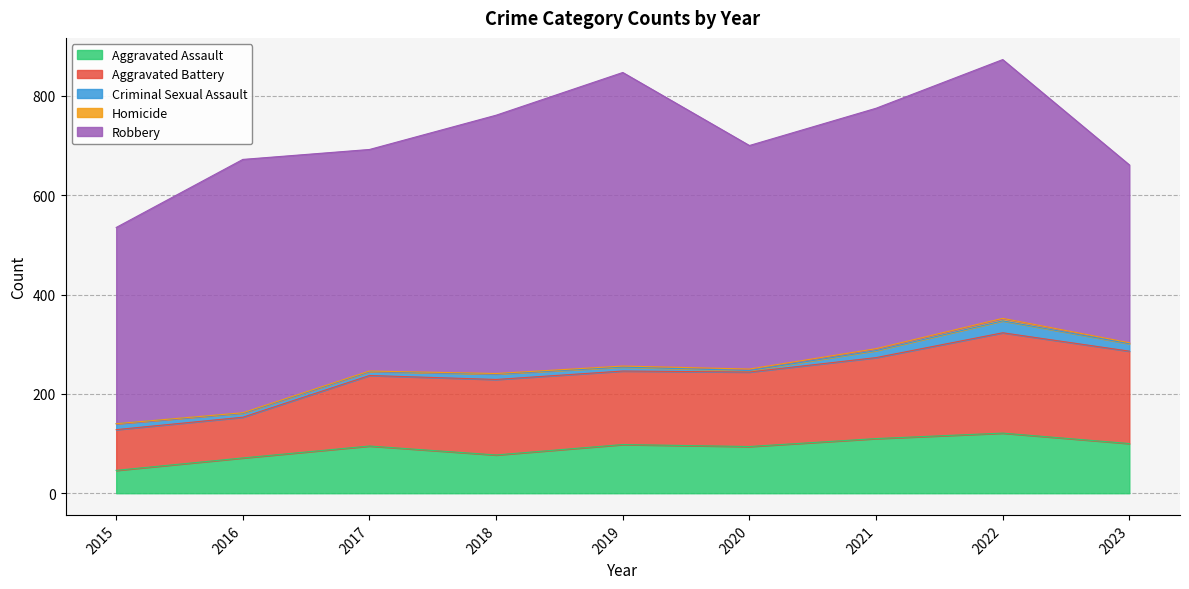

Reading right to left, what are all the values shown in this chart?

Aggravated Assault: 2023=100	2022=121	2021=110	2020=94	2019=98	2018=77	2017=95	2016=71	2015=46
Aggravated Battery: 2023=186	2022=202	2021=163	2020=150	2019=148	2018=152	2017=142	2016=82	2015=82
Criminal Sexual Assault: 2023=15	2022=24	2021=14	2020=3	2019=8	2018=11	2017=8	2016=8	2015=12
Homicide: 2023=2	2022=5	2021=4	2020=3	2019=2	2018=1	2017=1	2016=1	2015=0
Robbery: 2023=358	2022=521	2021=484	2020=450	2019=591	2018=520	2017=446	2016=510	2015=395